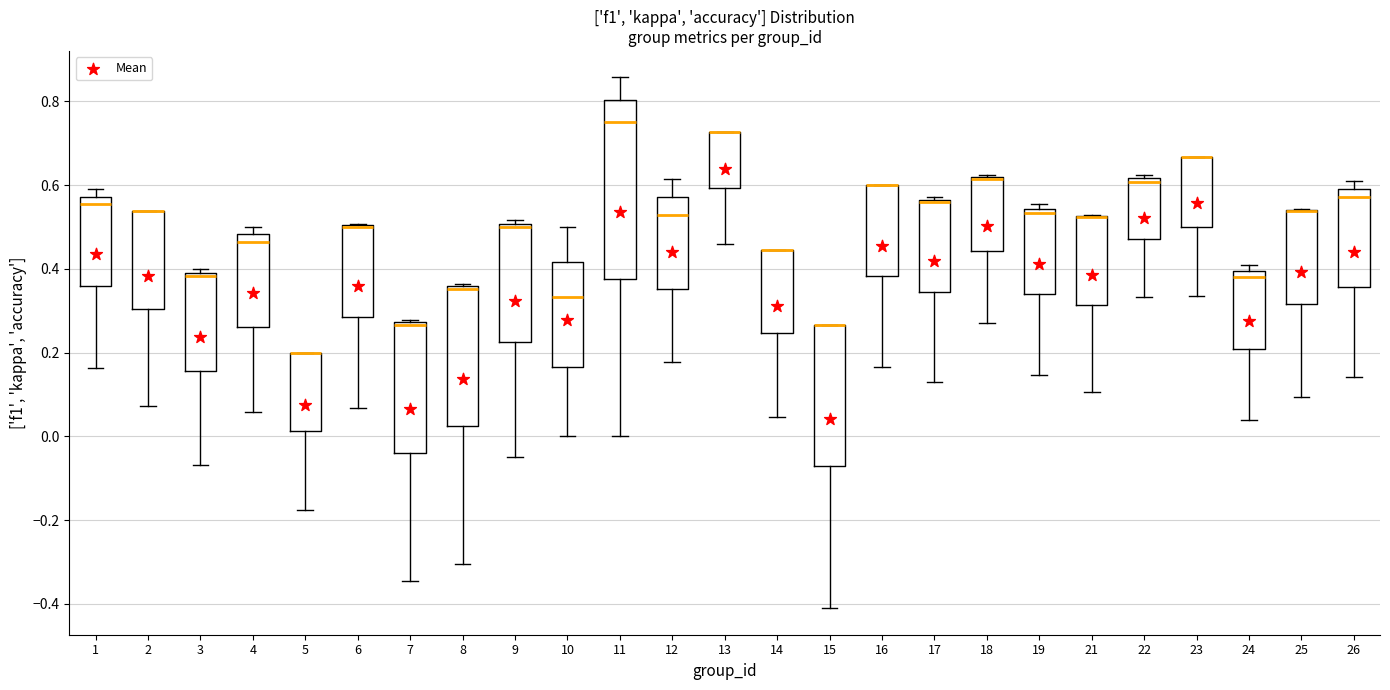

Which box is the tallest, from its lower edge to its upper edge?

11